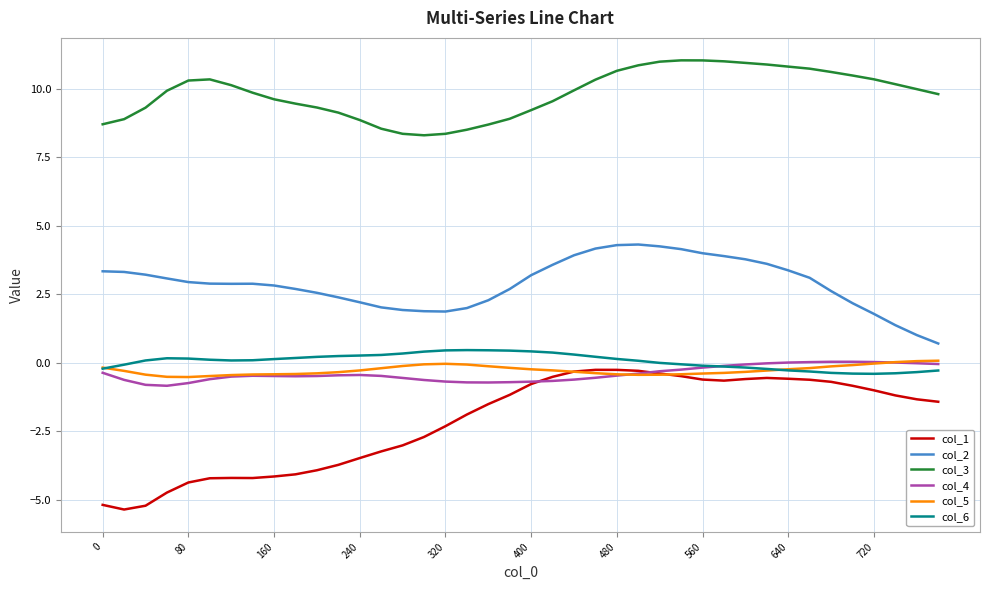

Which series has the largest total across all categories?

col_3